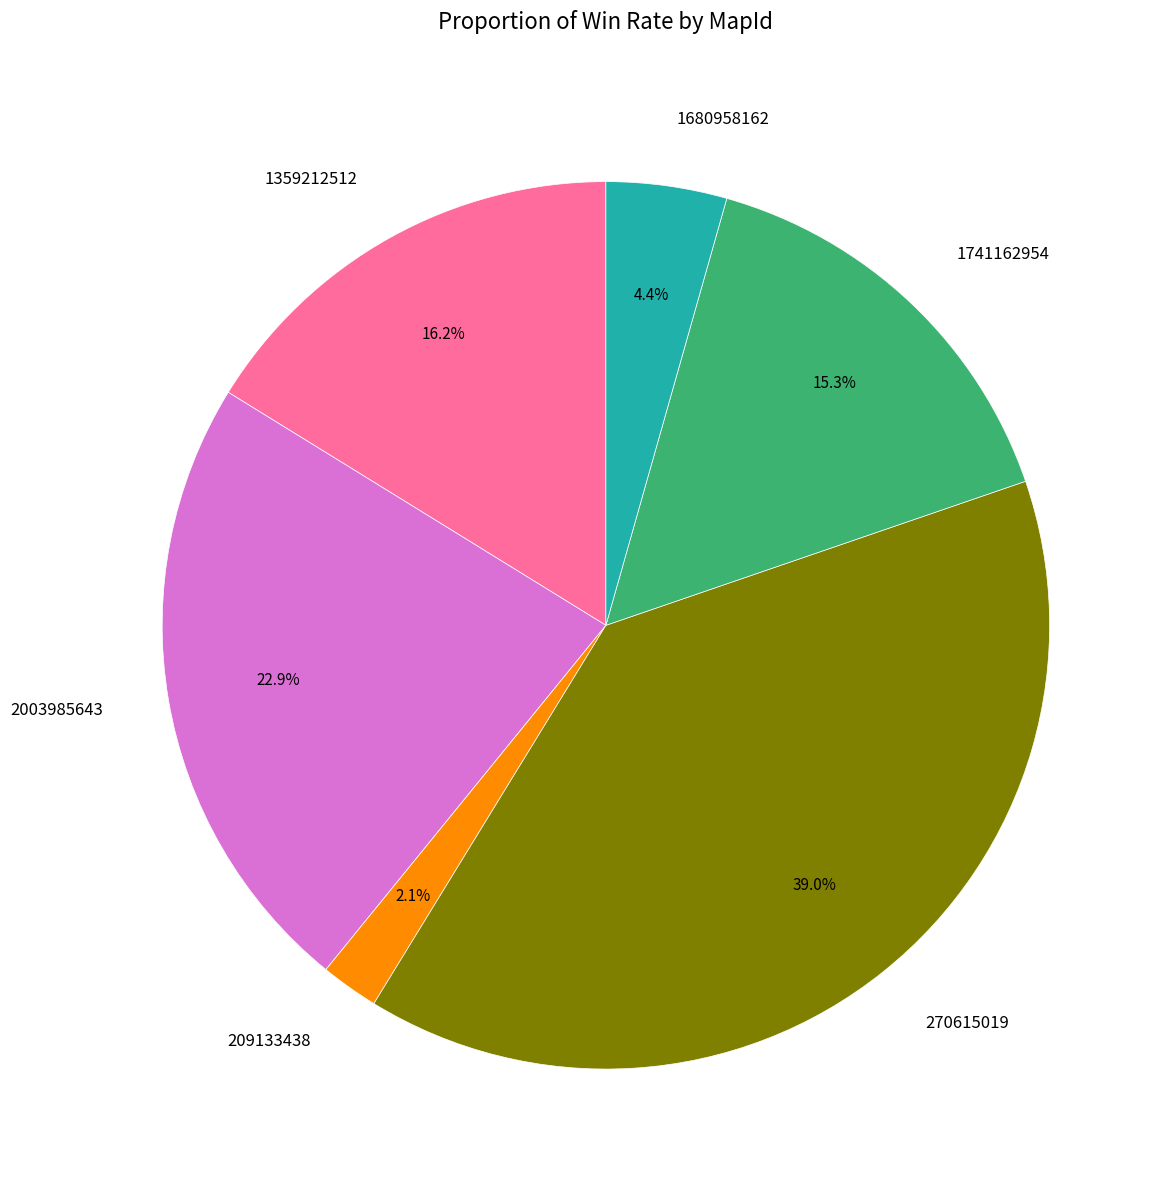

To the nearest percent, what percentage of the pie is 270615019?

39%